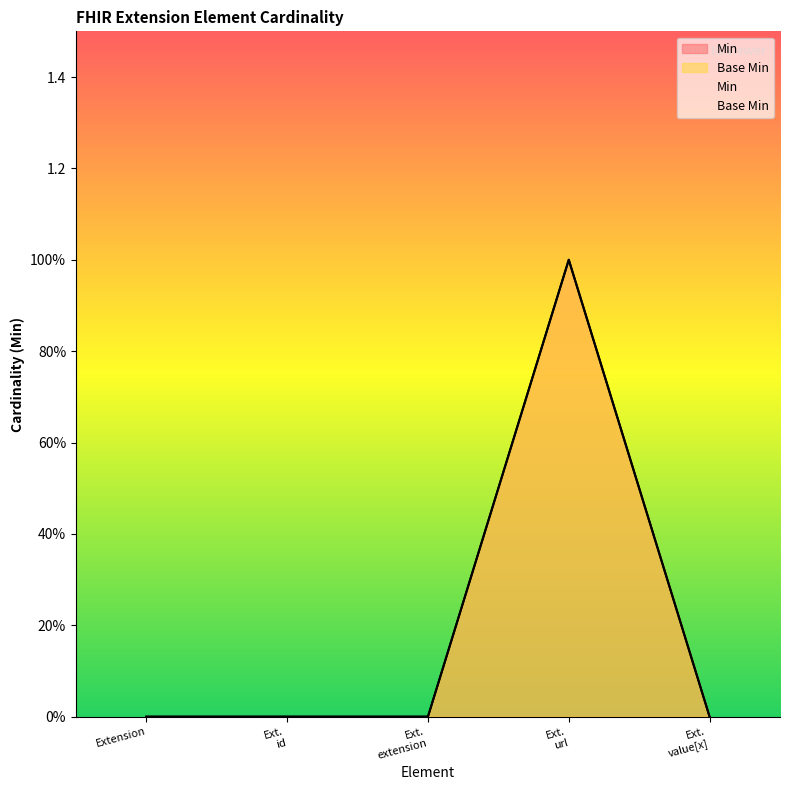

Which series has the largest total across all categories?

Min